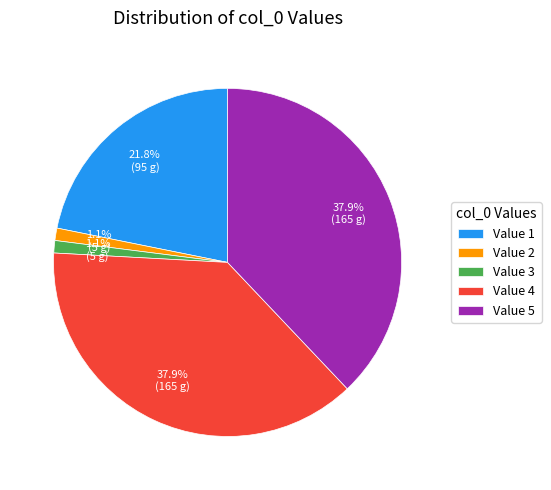

Which has a higher value, Value 5 or Value 3?

Value 5